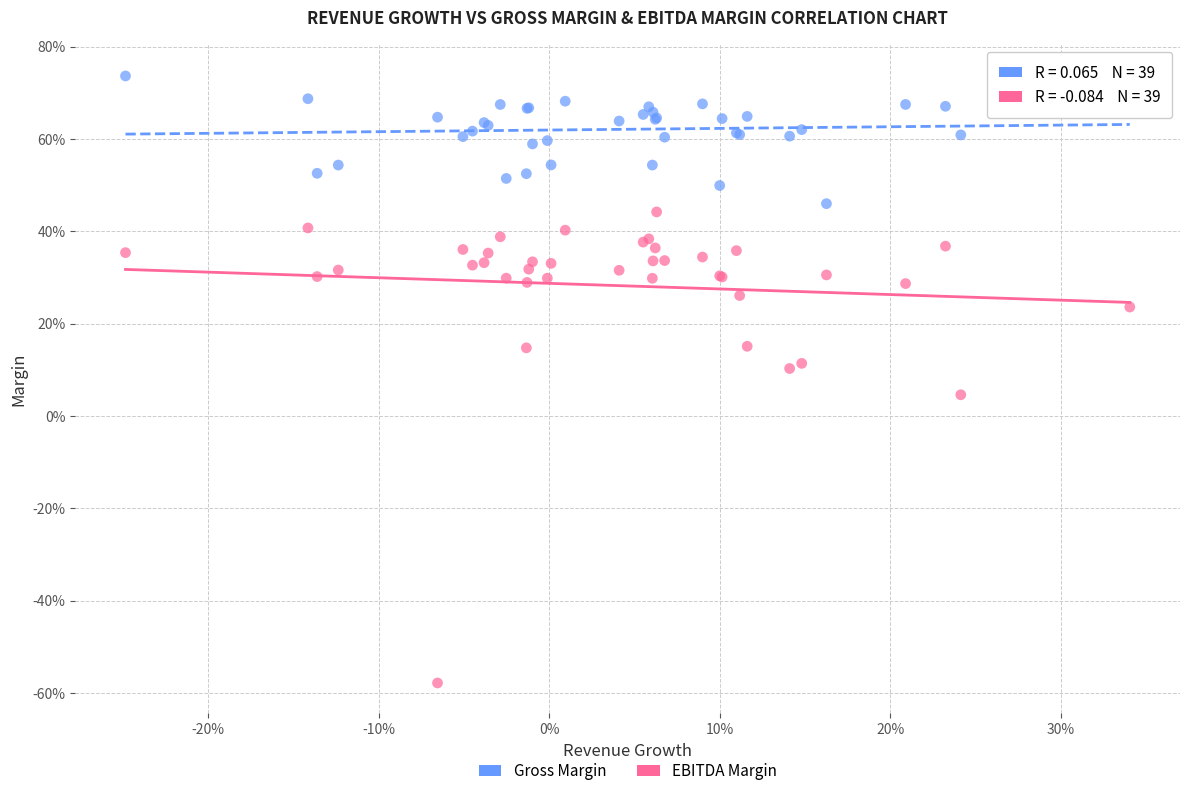

Which series contains the highest Y value?

Gross Margin